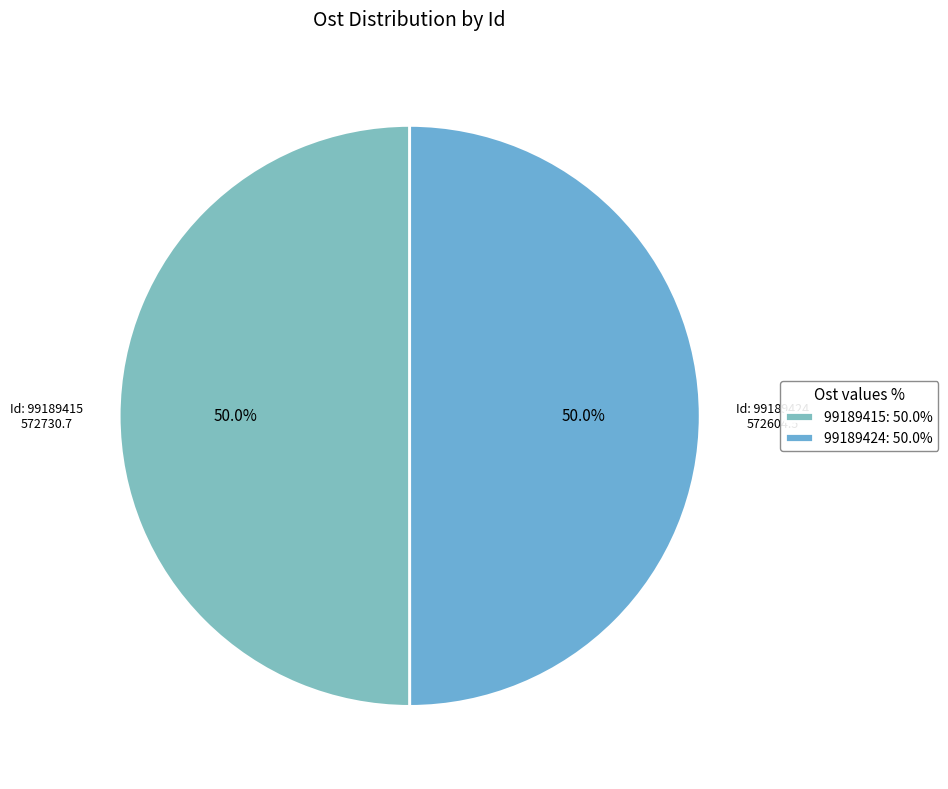

Rank the categories by value from lowest to highest.

99189424, 99189415